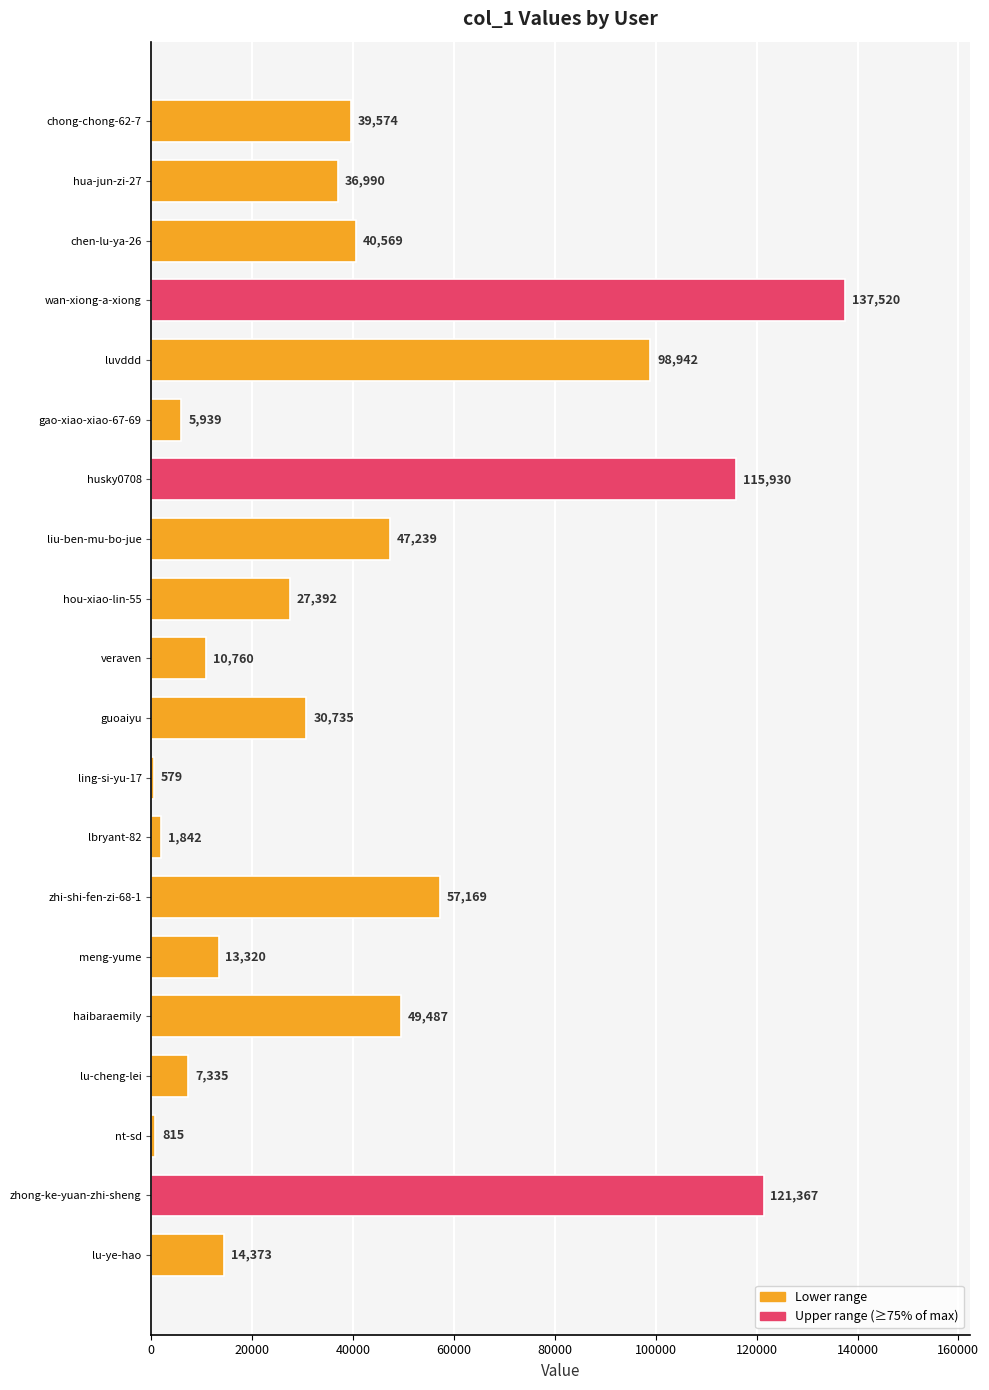

What position from the bottom is guoaiyu?

10